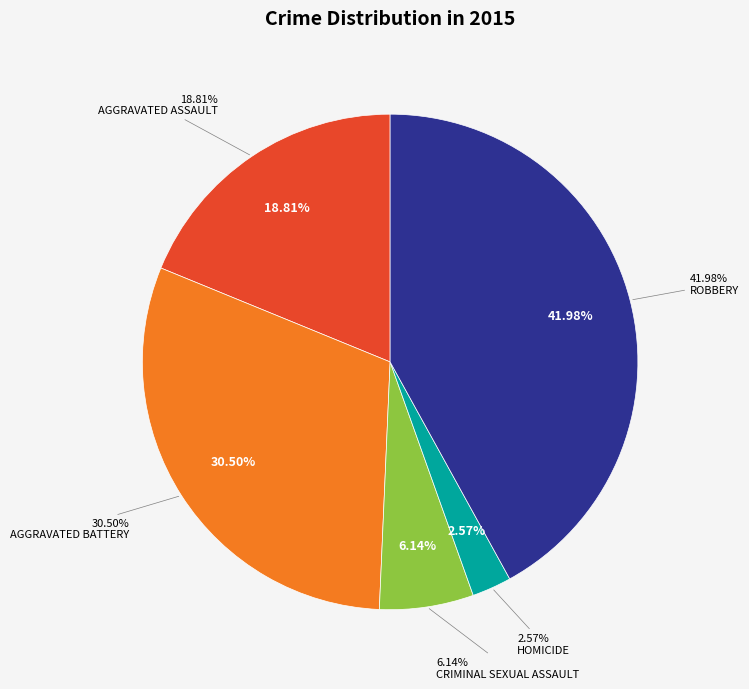

To the nearest percent, what portion does Aggravated Assault represent?

19%